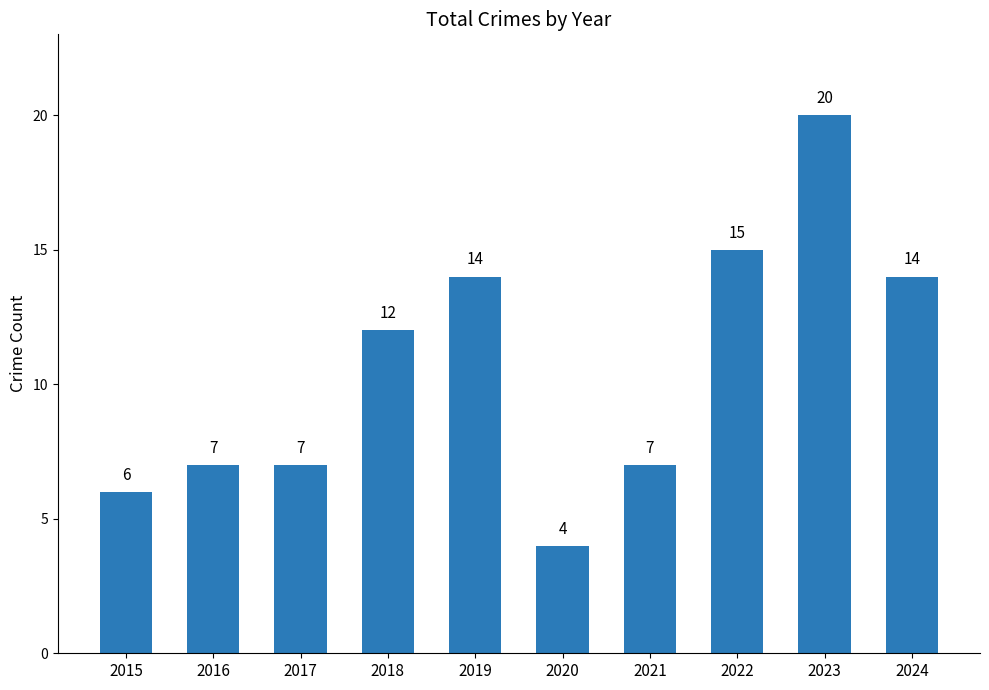

What is the maximum value shown in the chart?

20